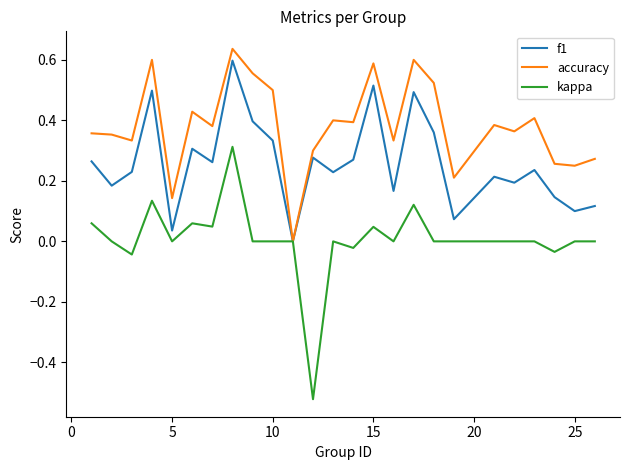

Which series has the largest total across all categories?

accuracy